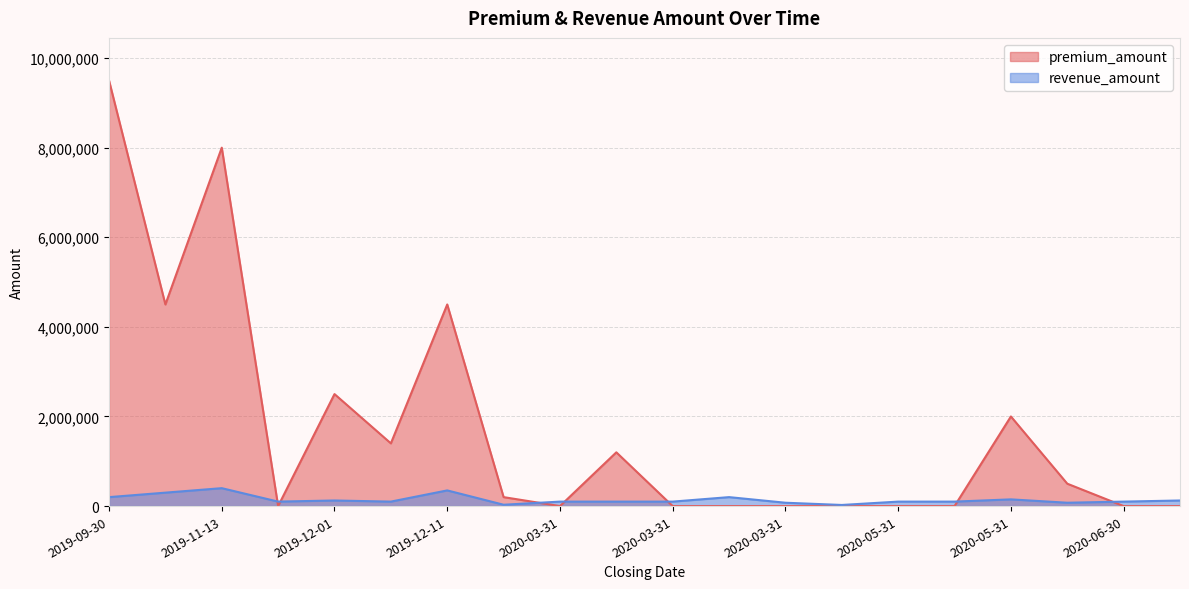

What is the difference between the highest and lowest values at 2020-05-31?

100000